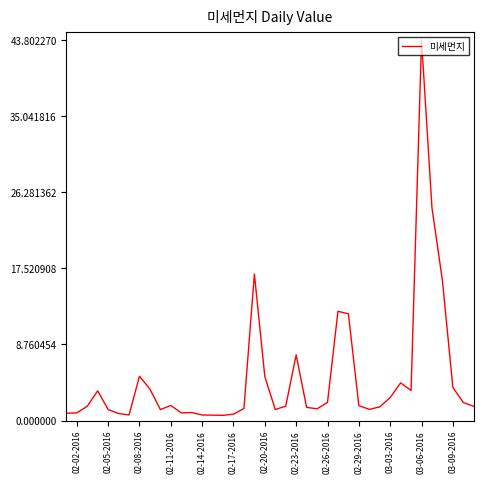

Does the chart have visible grid lines?

No